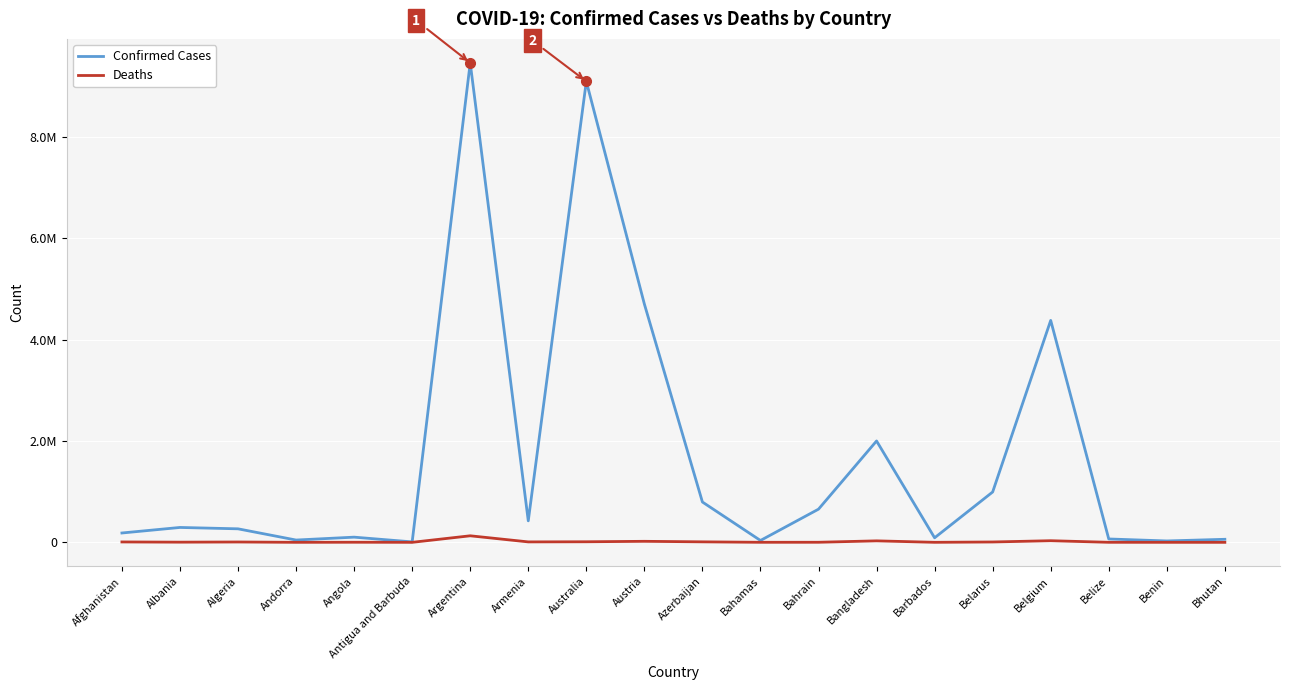

True or false: Confirmed Cases and Deaths intersect in this chart.

False